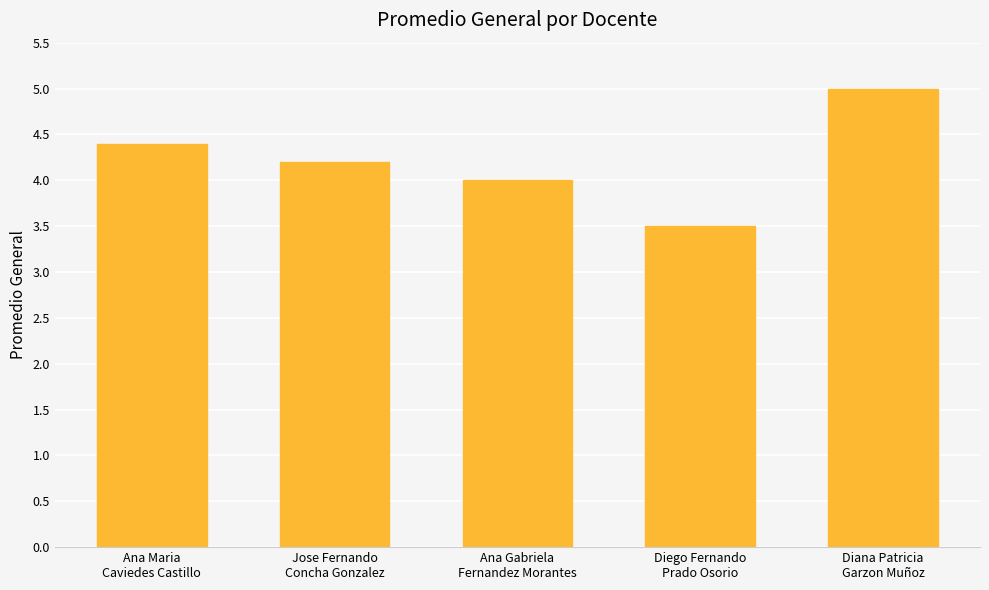

What is the change in value from Ana Maria
Caviedes Castillo to Diego Fernando
Prado Osorio?

-0.9